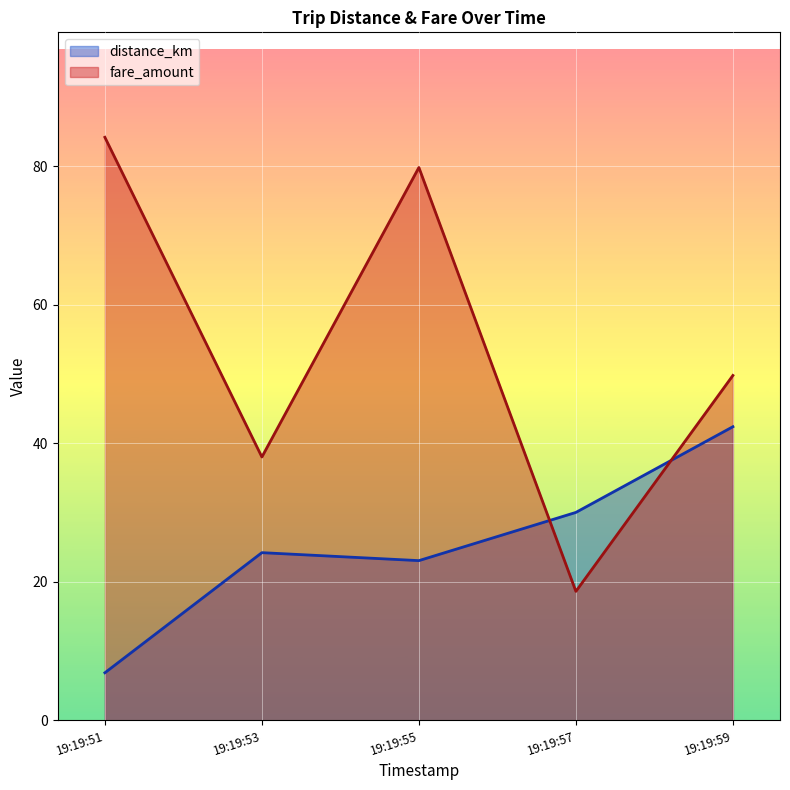

At which label does fare_amount first exceed 49?

19:19:51